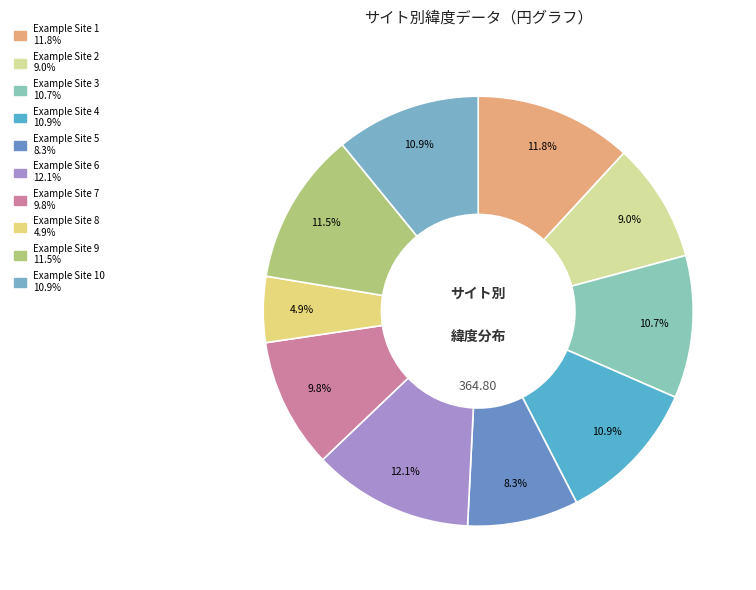

How many segments does this pie chart have?

10